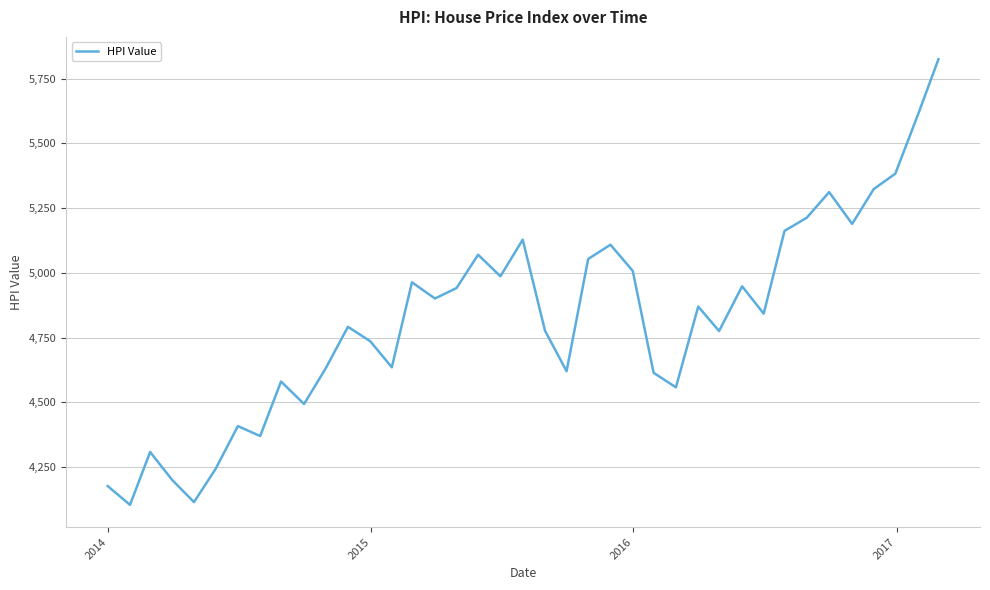

What is the greatest value displayed?

5825.4